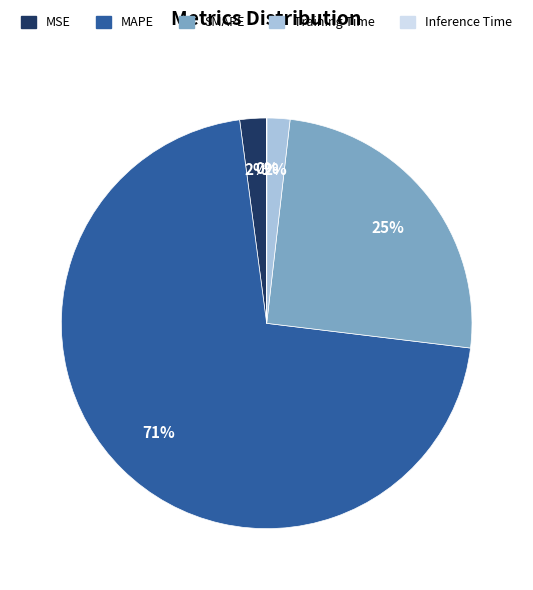

Does any single category account for the majority?

Yes